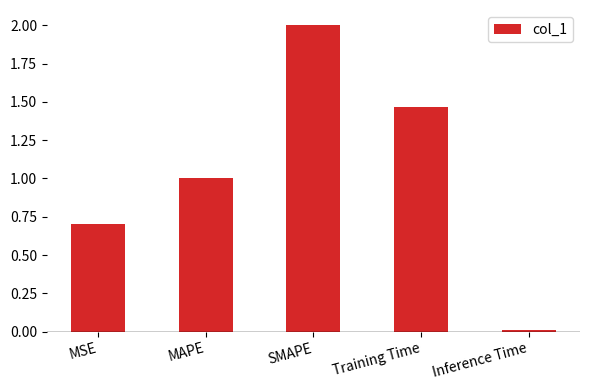

What is the average value?

1.0